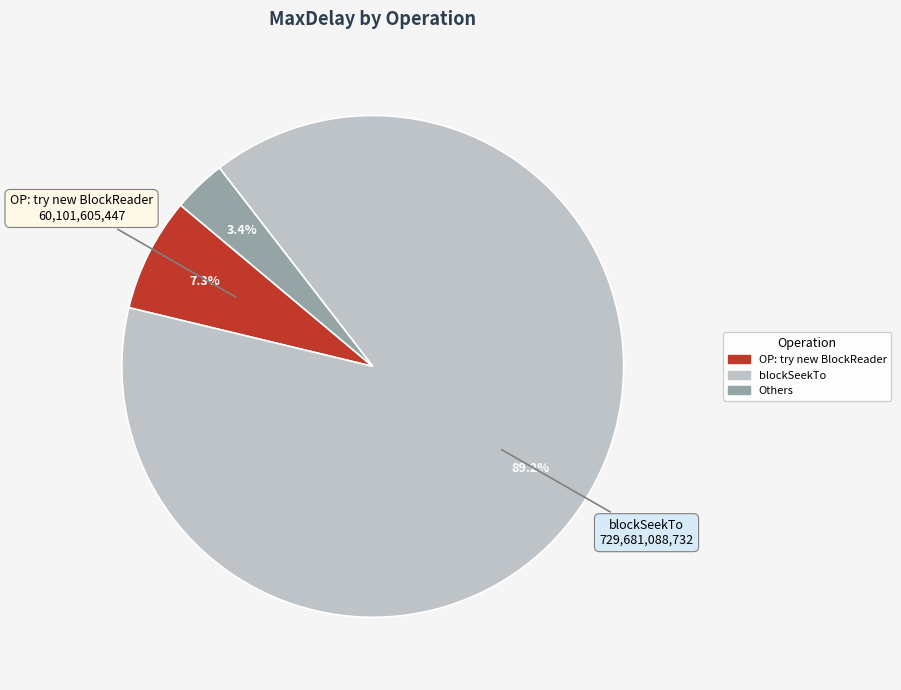

Does any single category account for the majority?

Yes